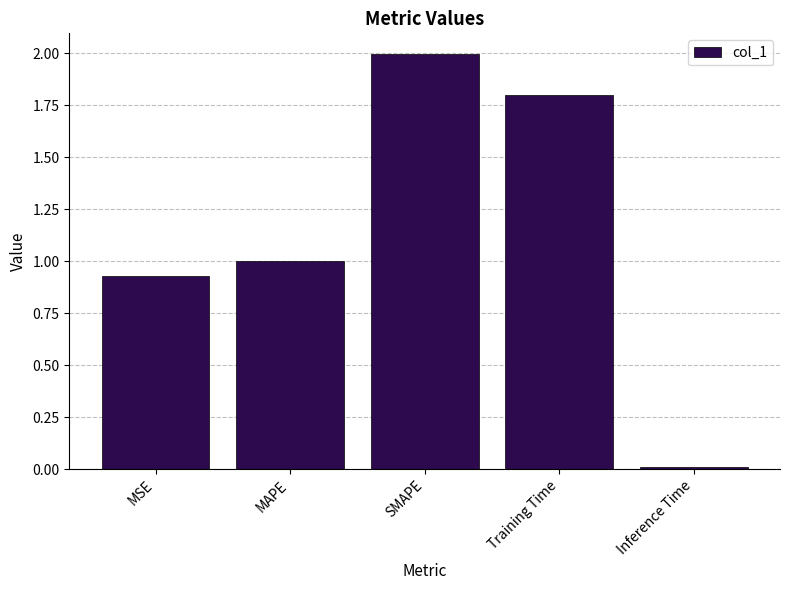

What is the label of the 5th bar from the left?

Inference Time